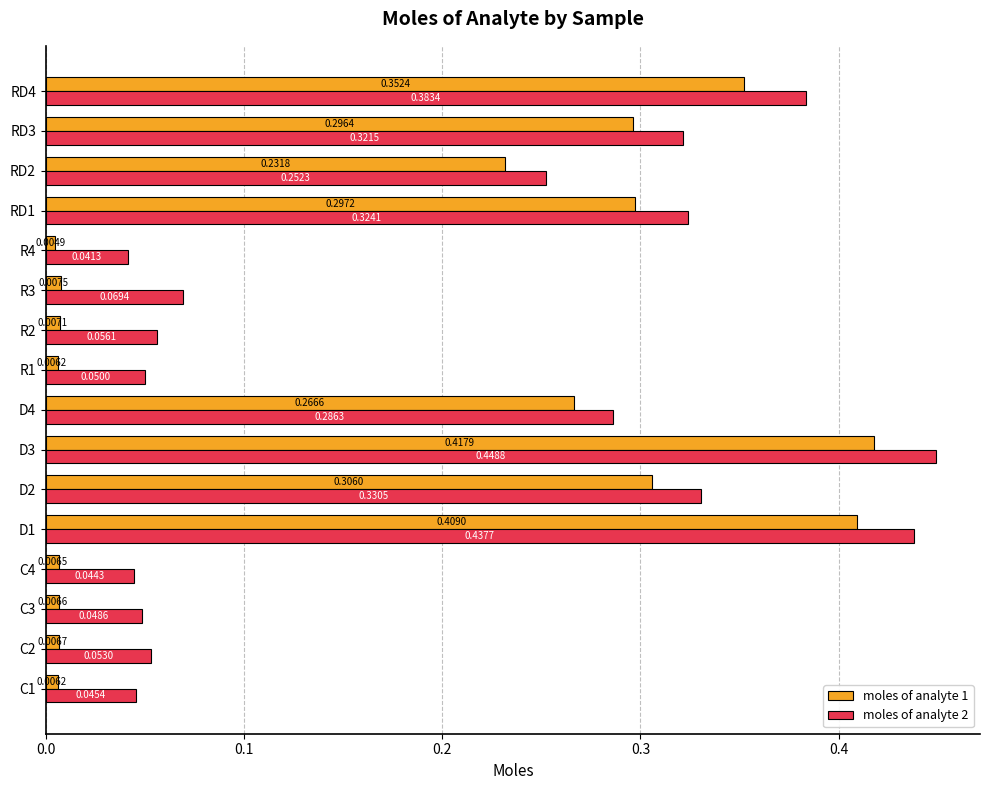

What is the sum of all moles of analyte 1 values?

2.6